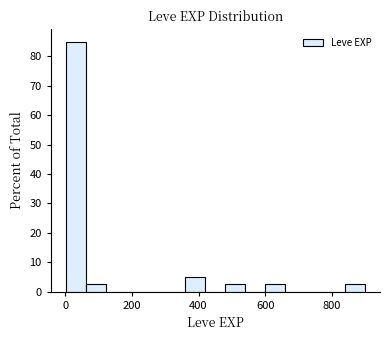

Read against the x-axis, roughly where is the centre of the tallest bar?

40